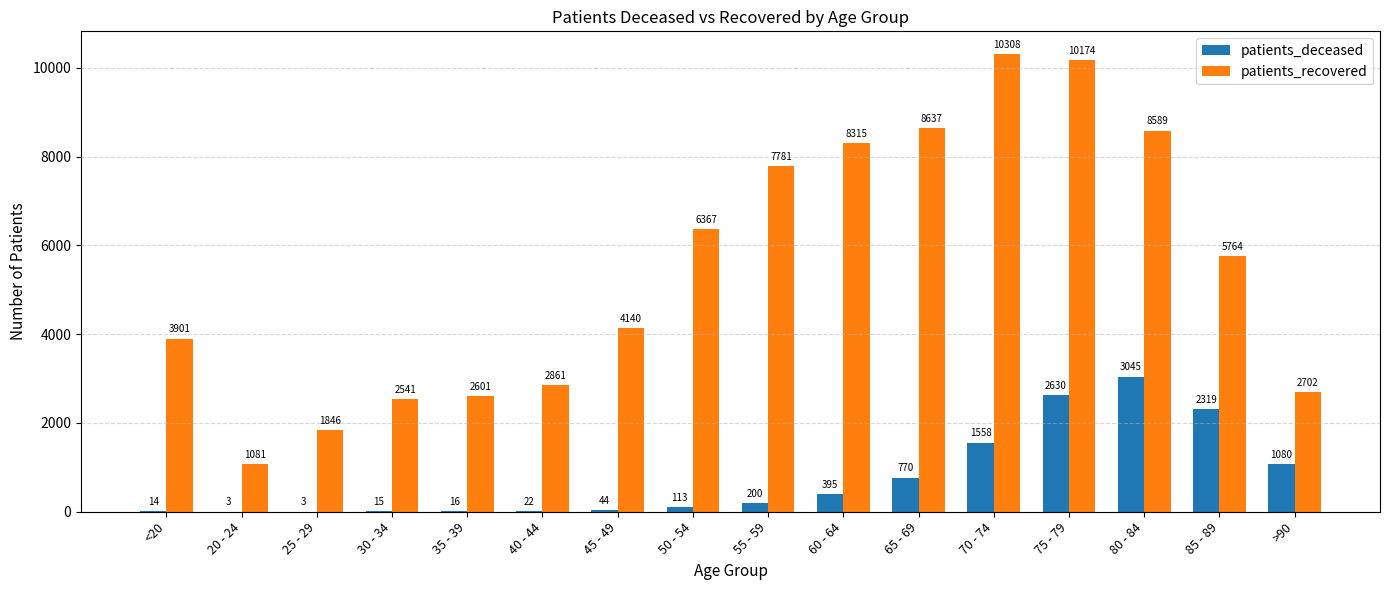

What is the greatest value displayed?

10308